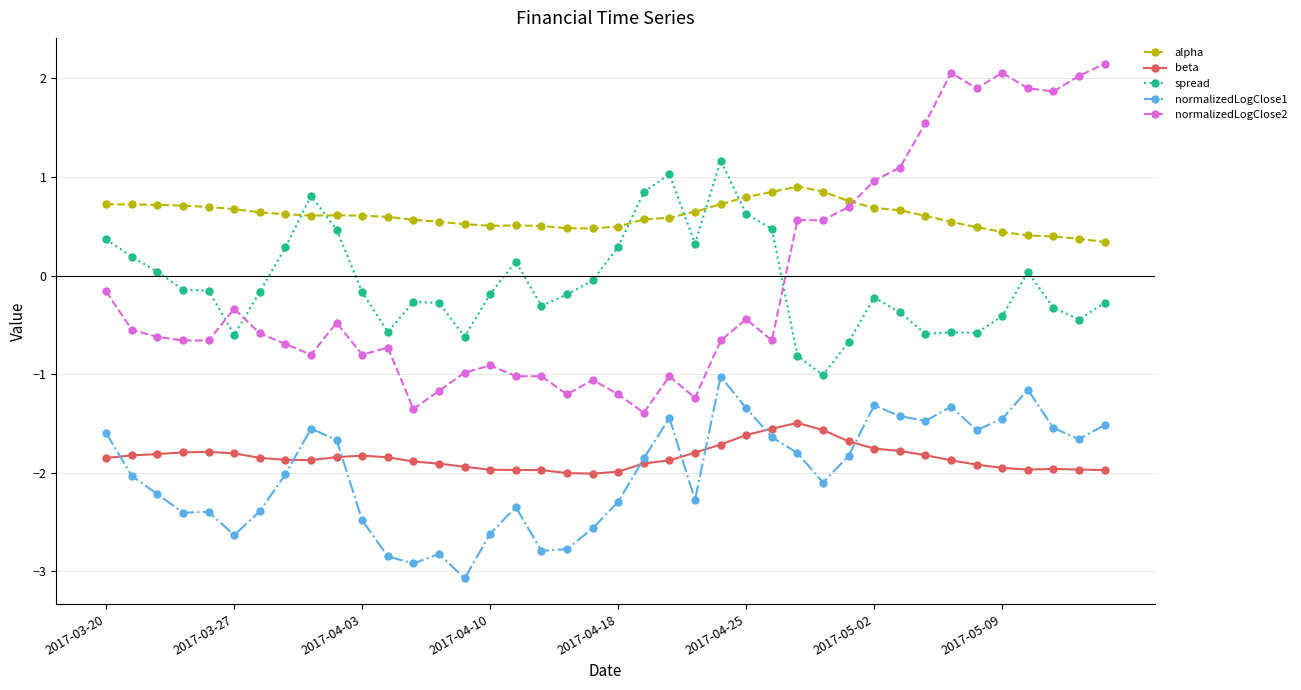

Which series has the largest total across all categories?

alpha